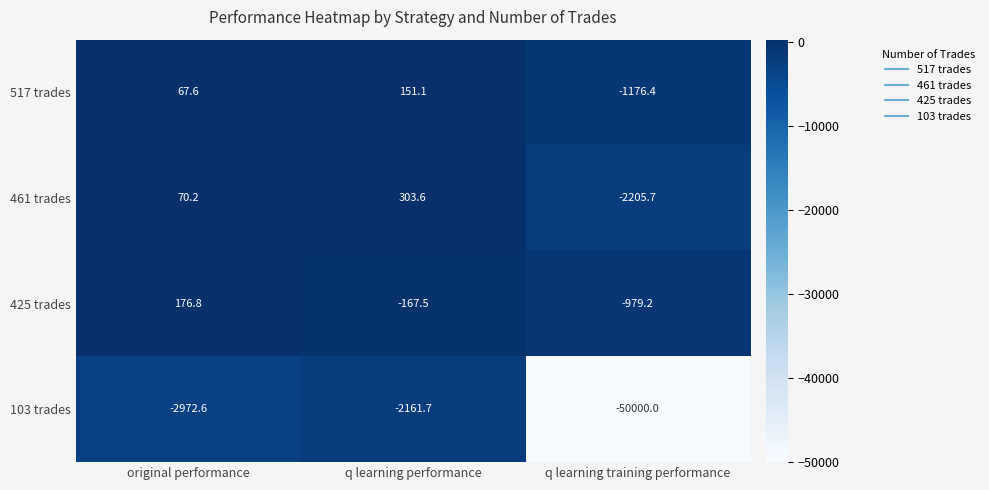

Between q learning performance and q learning training performance, which series saw the biggest shift?

103 trades